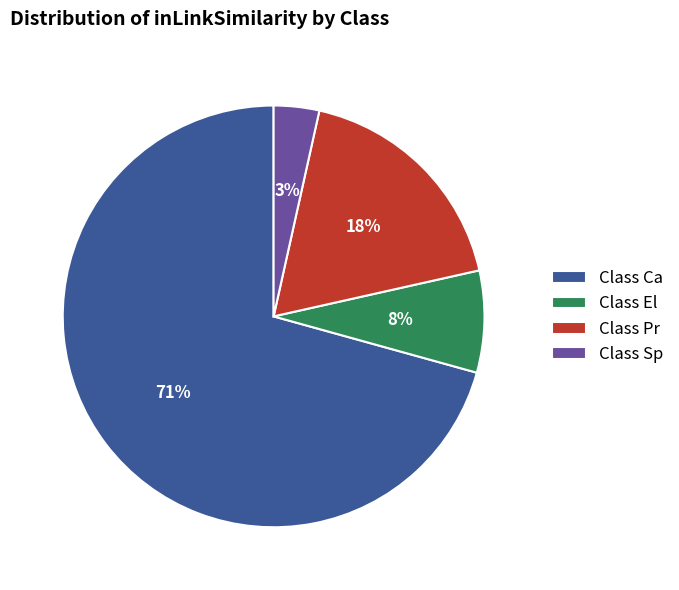

To the nearest percent, what is the combined percentage of Class Pr and Class Sp?

21%